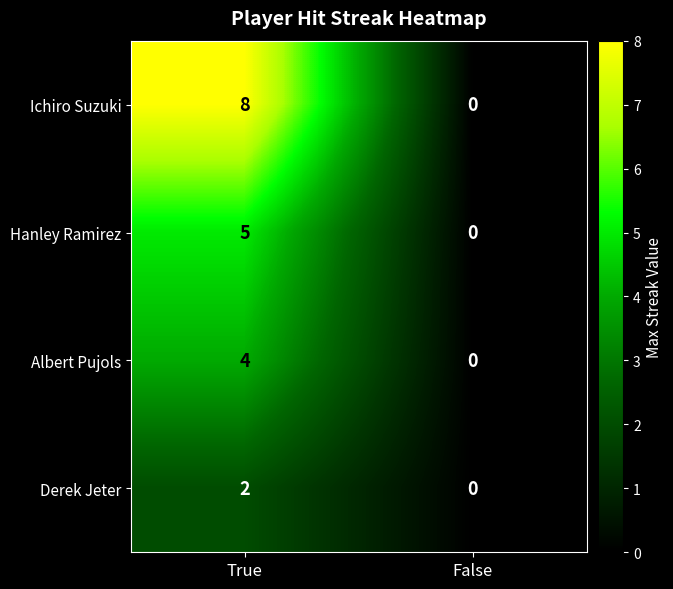

Between True and False, which series saw the biggest shift?

Ichiro Suzuki